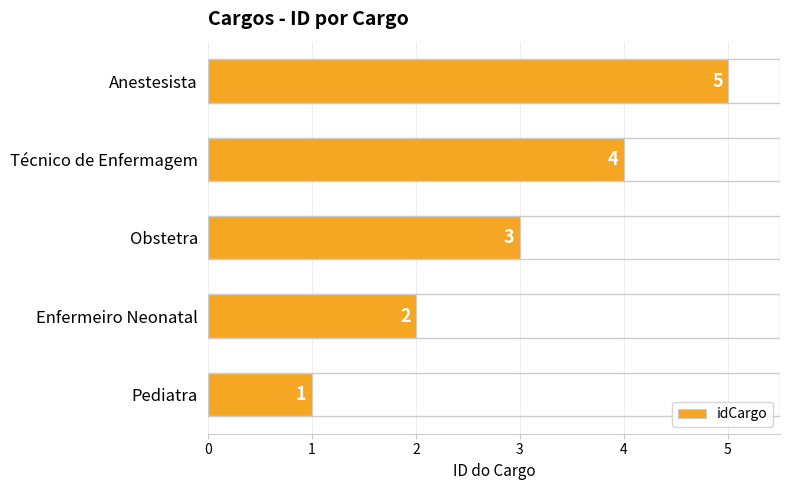

Rank the categories by value from highest to lowest.

Anestesista, Técnico de Enfermagem, Obstetra, Enfermeiro Neonatal, Pediatra